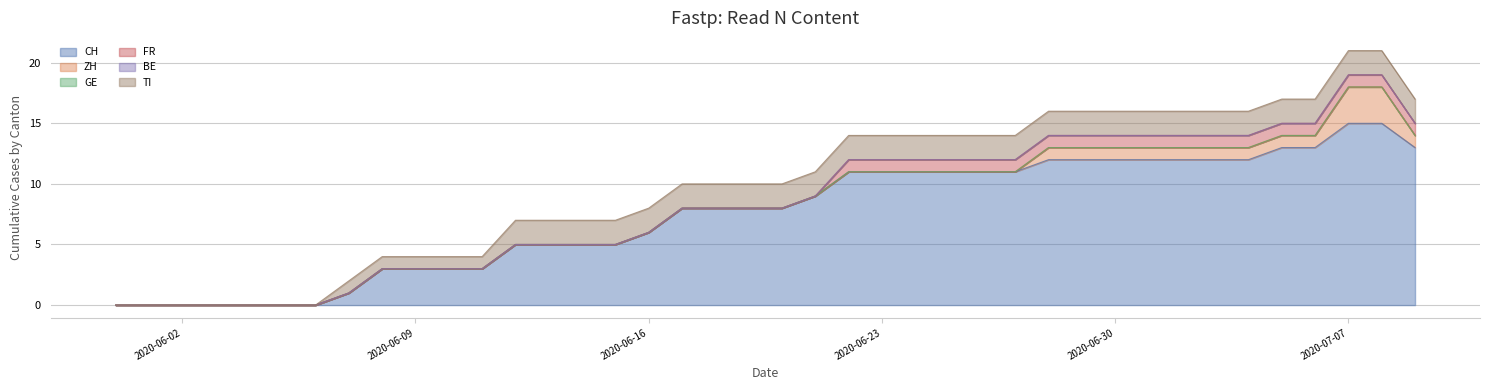

What are all the series names shown in the legend?

CH, ZH, GE, FR, BE, TI